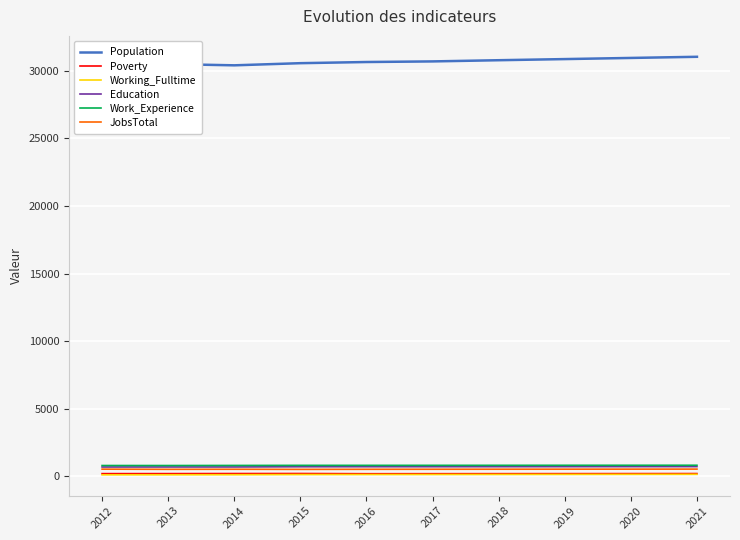

True or false: Poverty and Population intersect in this chart.

False